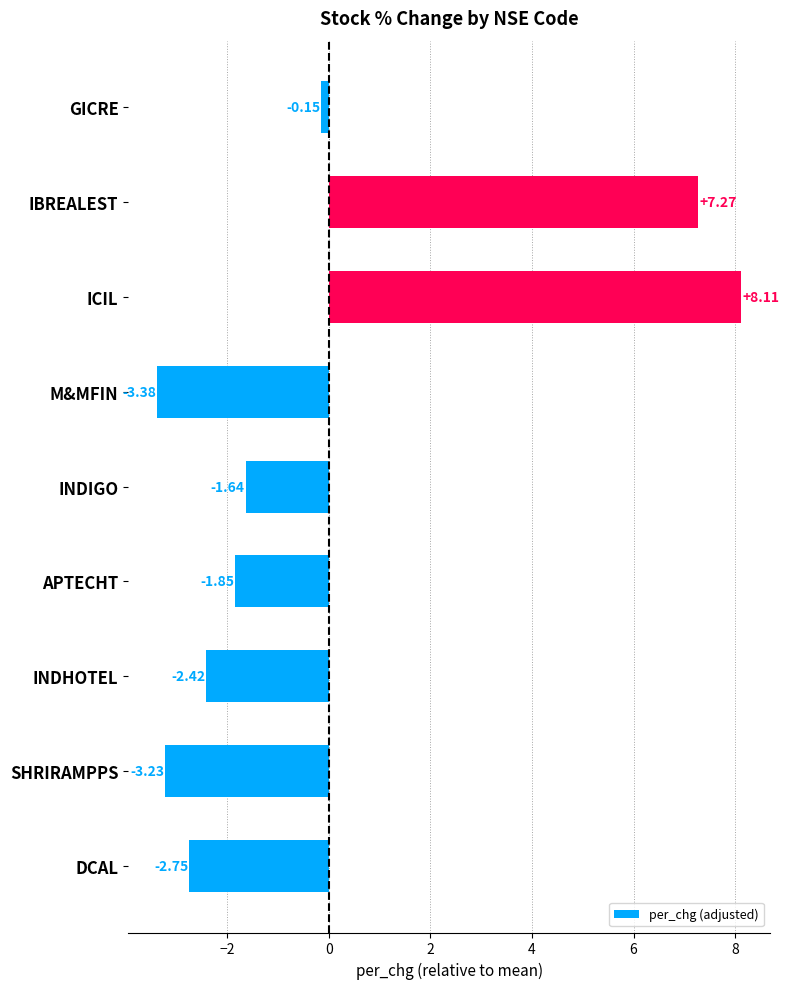

What is the label of the 8th bar from the bottom?

IBREALEST